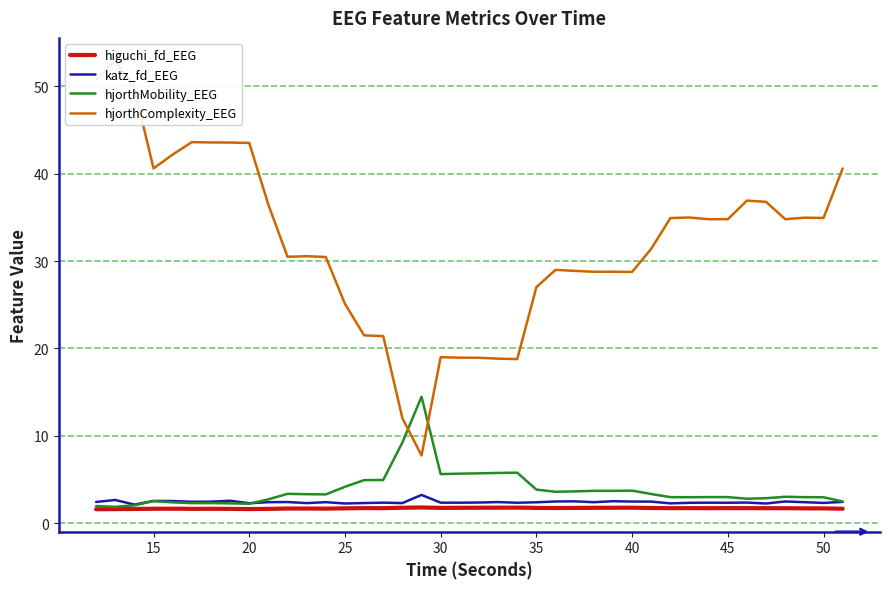

How many higuchi_fd_EEG values are between 1 and 2?

40